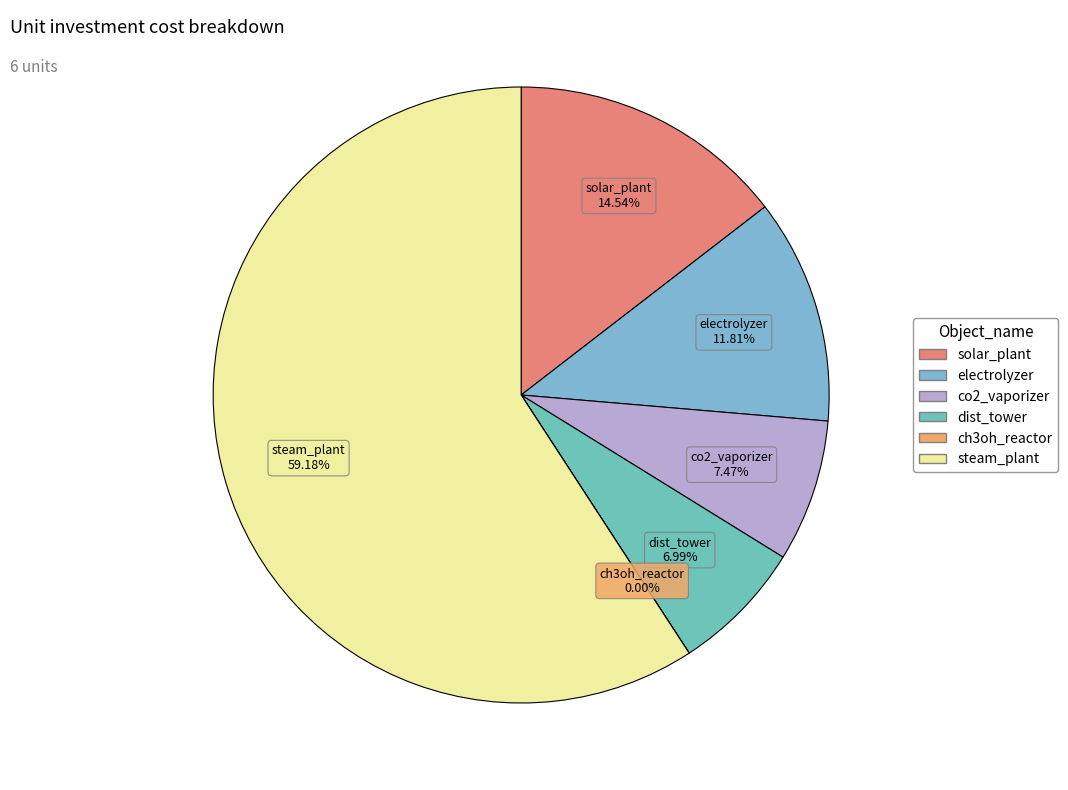

Is the sum of electrolyzer and co2_vaporizer greater than half?

No